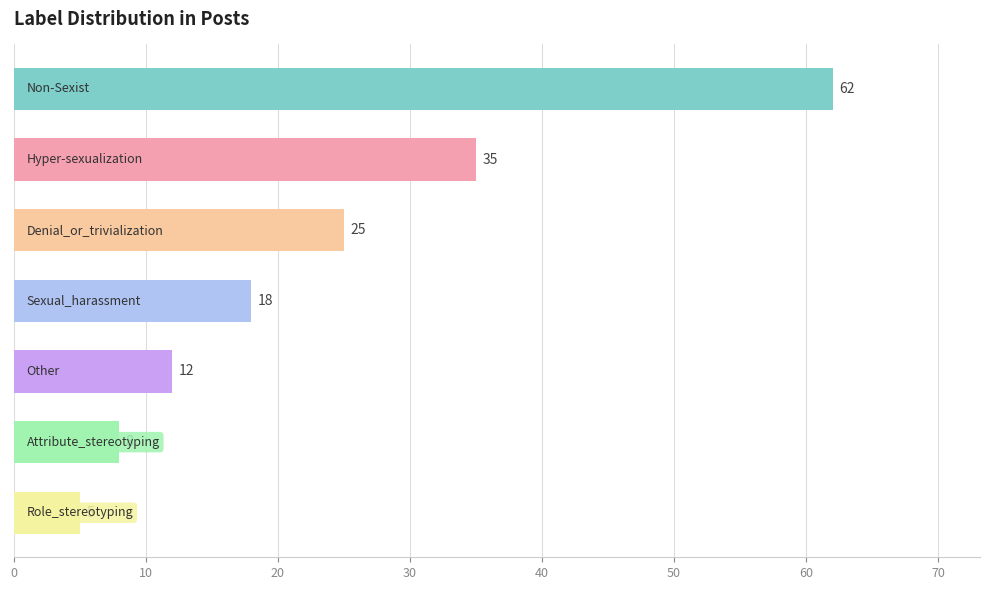

What is the sum of all values?

165